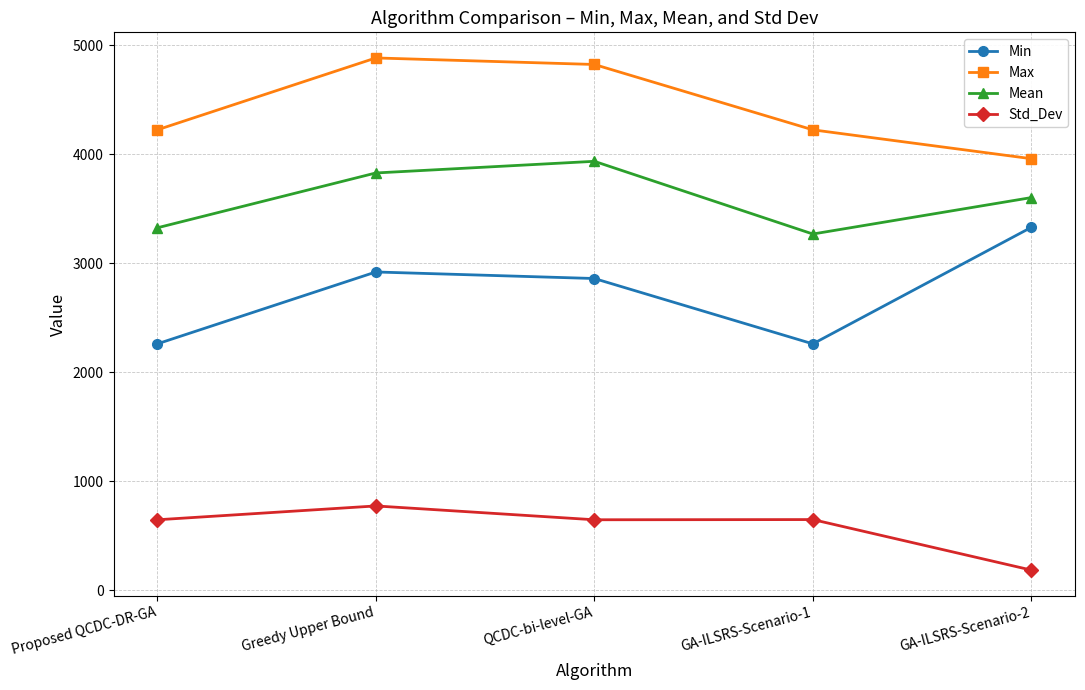

How many distinct data groups are displayed?

4